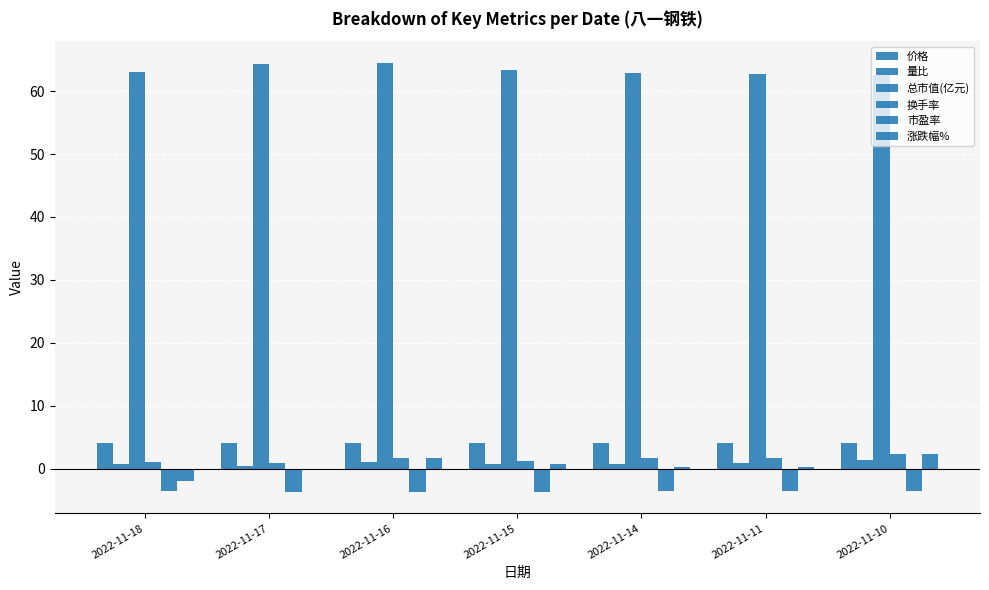

List the labels in order of 价格 value, largest first.

2022-11-16, 2022-11-17, 2022-11-15, 2022-11-18, 2022-11-14, 2022-11-11, 2022-11-10